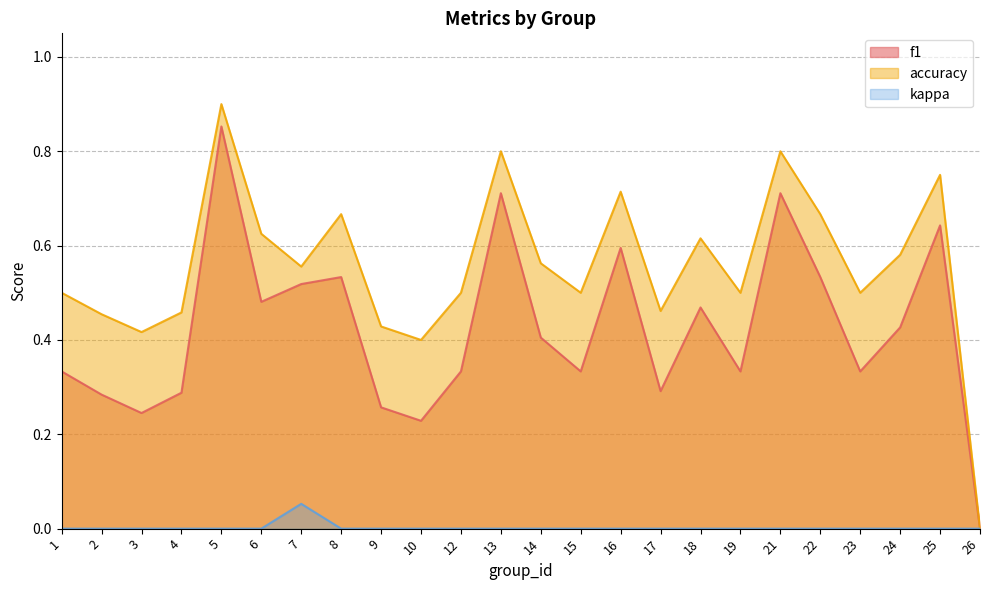

What is the value of the f1 point at the 9th from the left?

0.3